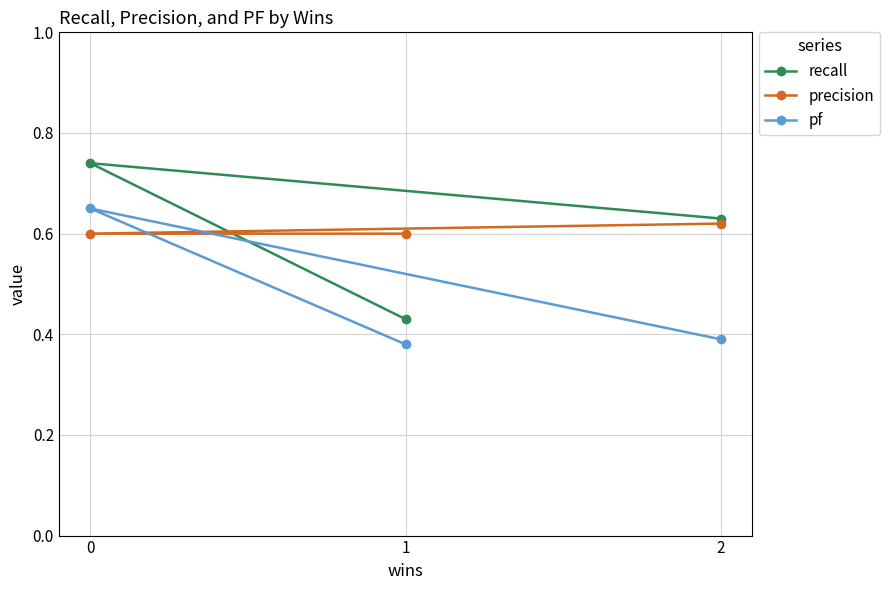

The pf series shows 0.1 at 1. True or false?

False